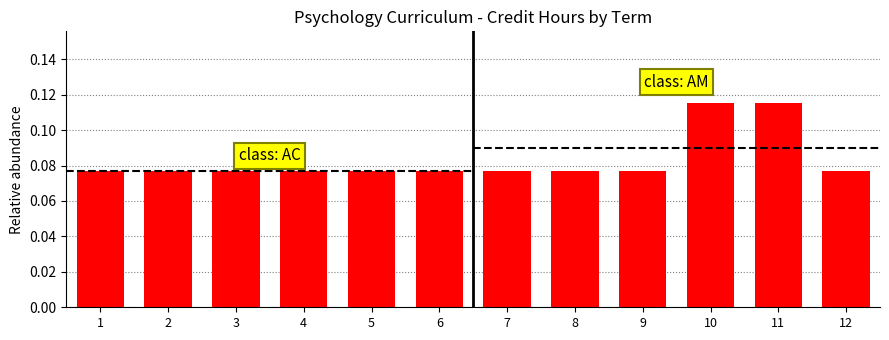

Rank the series by their average value, from lowest to highest.

class: AC, class: AM